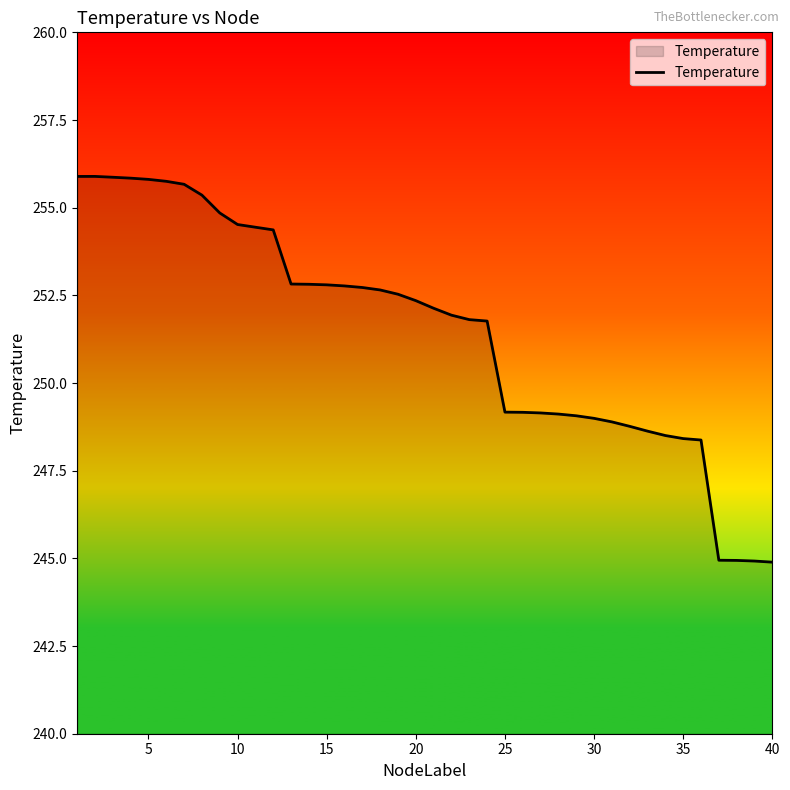

What is the difference between the maximum and minimum values?

11.0